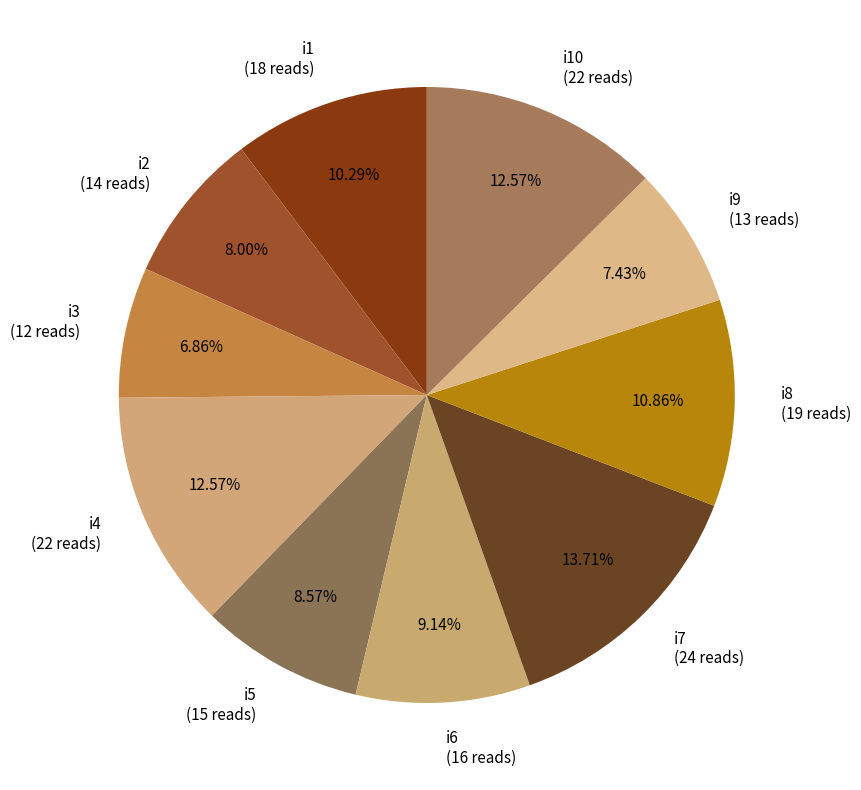

Is there any slice that represents more than half of the pie?

No